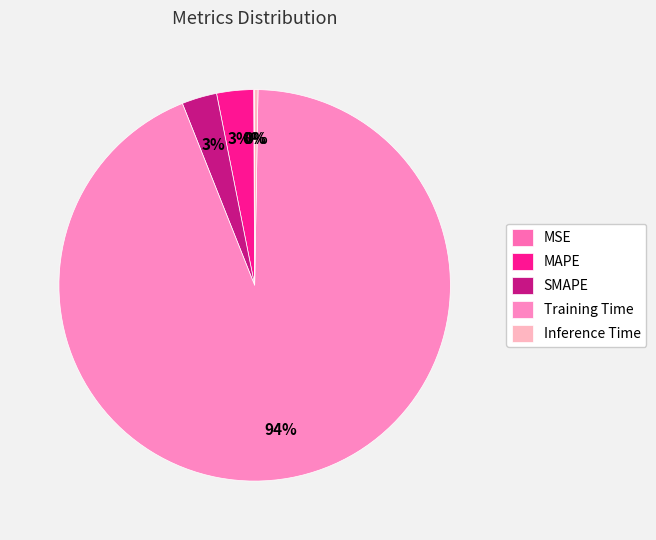

To the nearest percent, what portion does MAPE represent?

3%